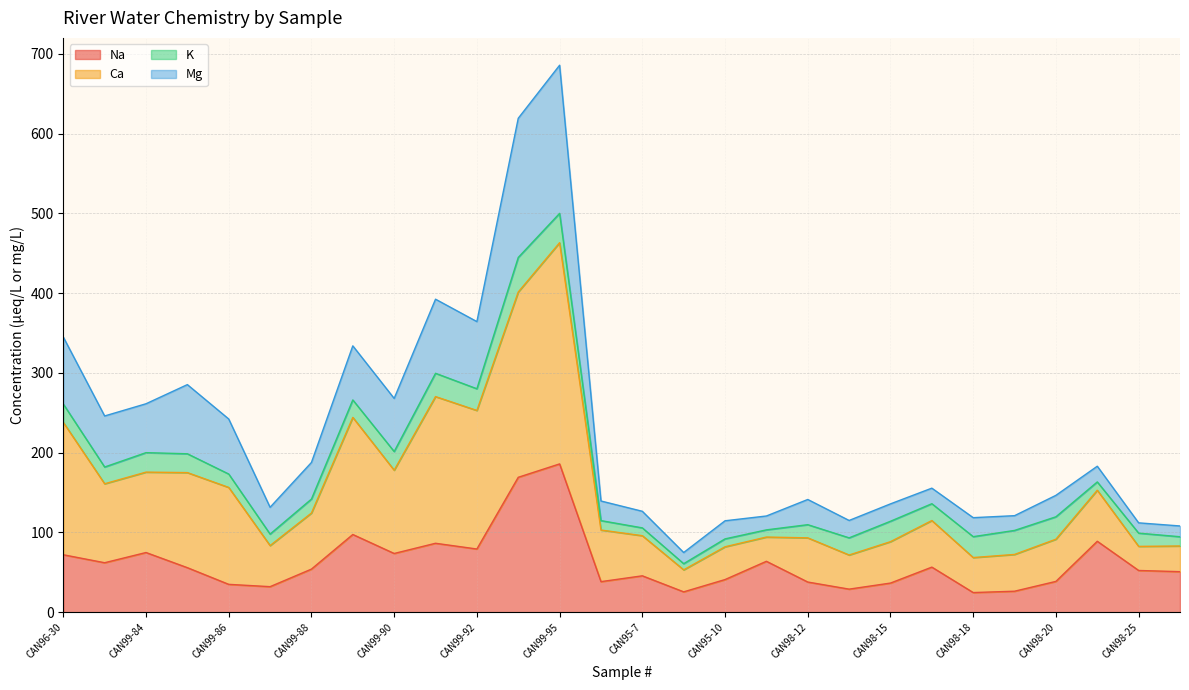

What is the sum of all Na values?

1732.4